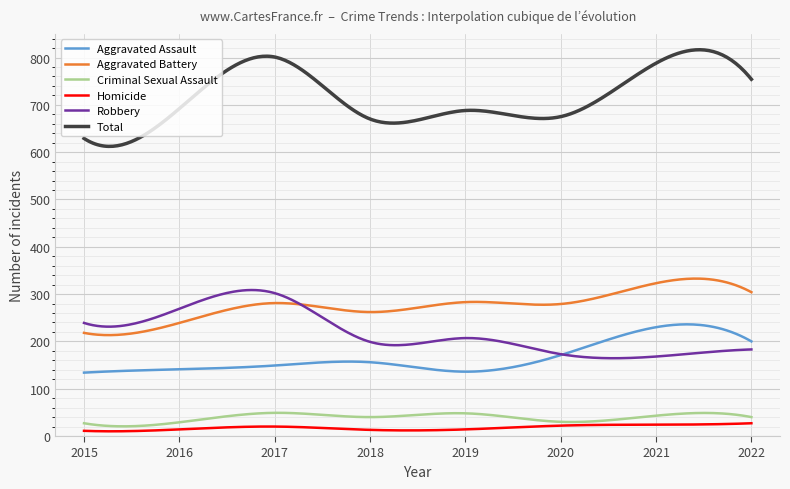

Which series has the widest spread of values?

Total